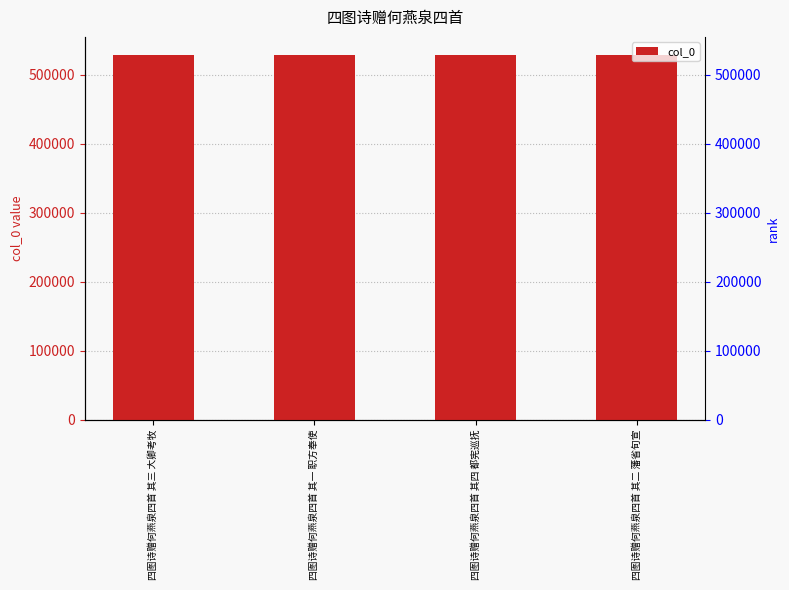

The value at 四图诗赠何燕泉四首 其一 职方奉使 is 789030. True or false?

False